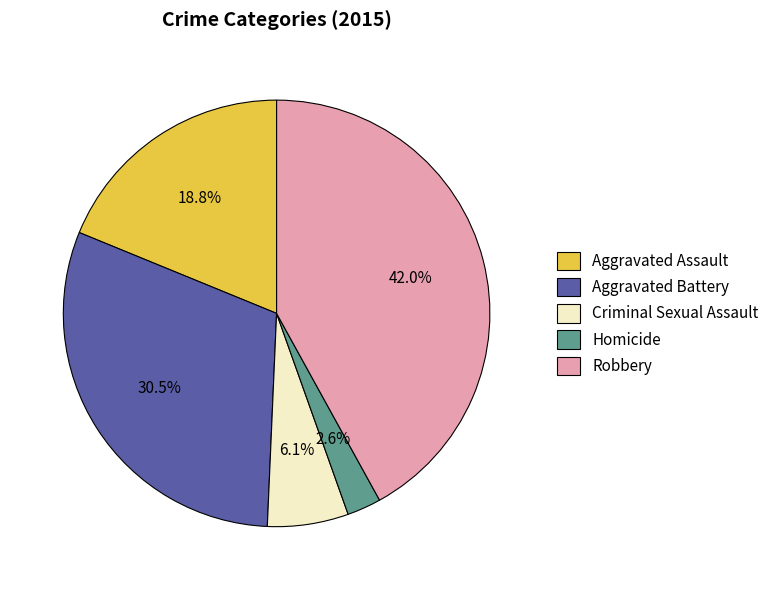

Which category has the biggest portion of the pie?

Robbery